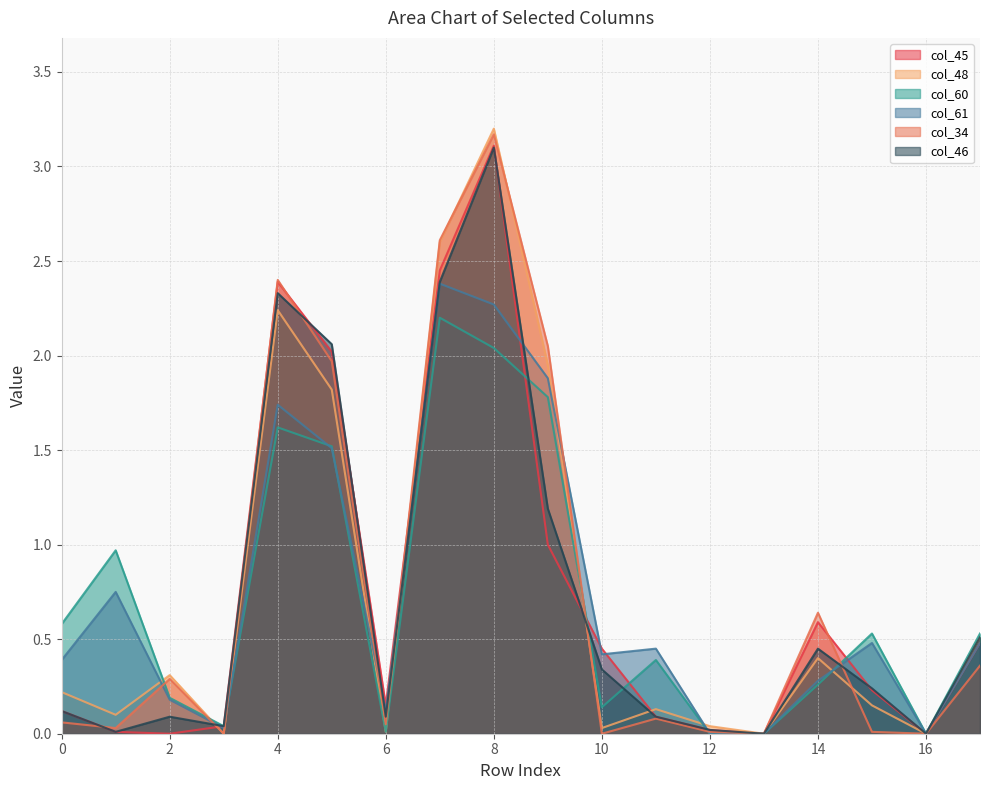

In col_60, how many points are higher than both neighbors (excluding endpoints)?

5